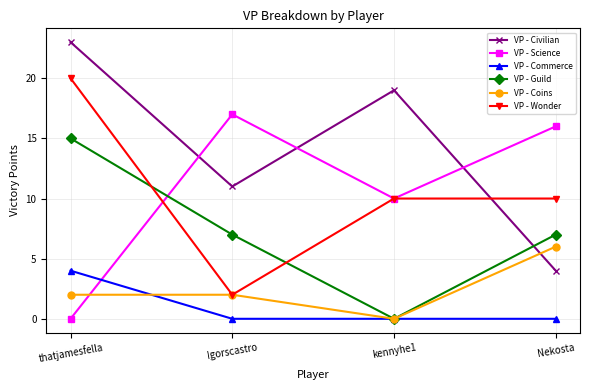

True or false: VP - Commerce and VP - Civilian cross at least once.

False